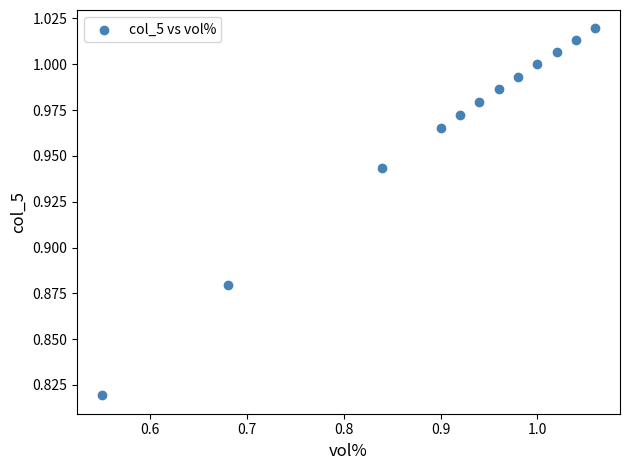

What is the range of X values (max minus min)?

0.5